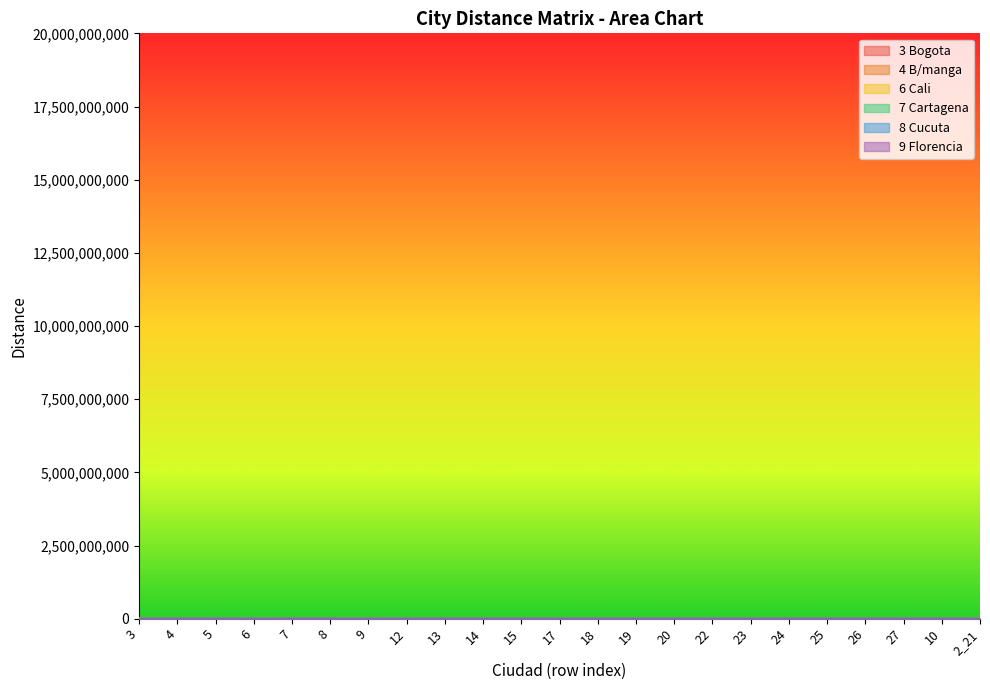

Does the chart have visible grid lines?

No